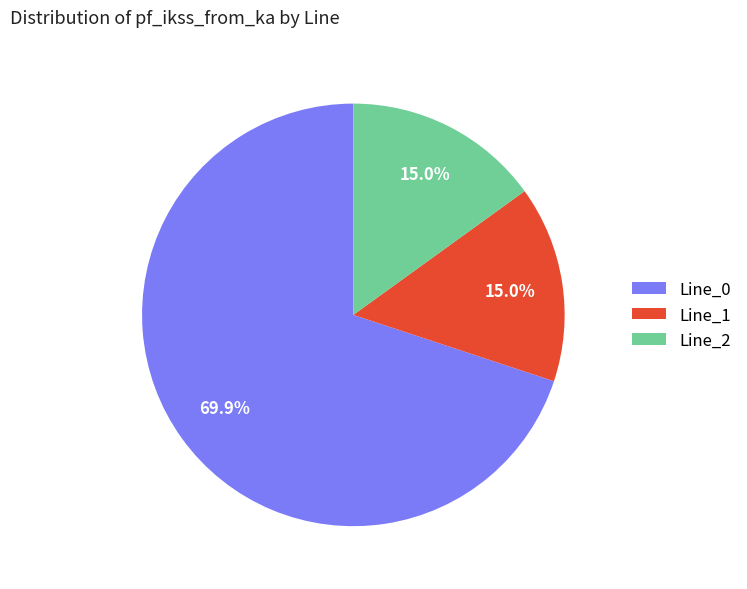

What is the largest slice in the pie chart?

Line_0